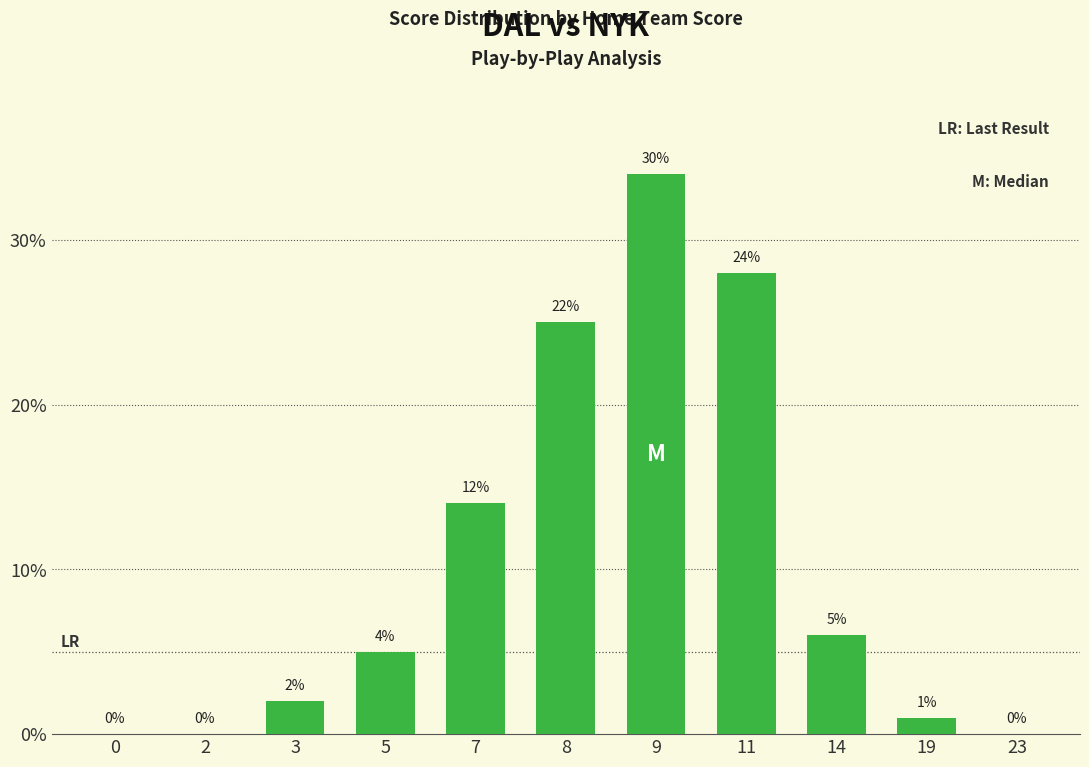

The chart shows a value of 6 at 14. True or false?

True